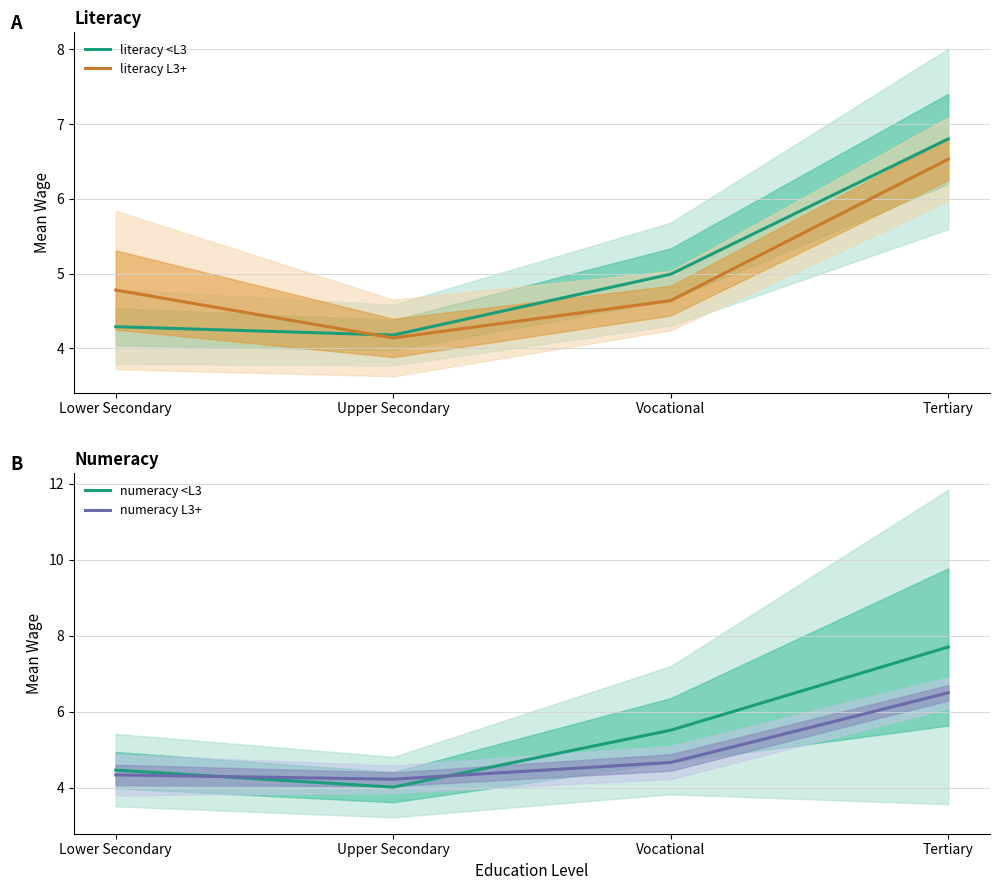

How many intersections are there between numeracy <L3 and numeracy L3+?

2